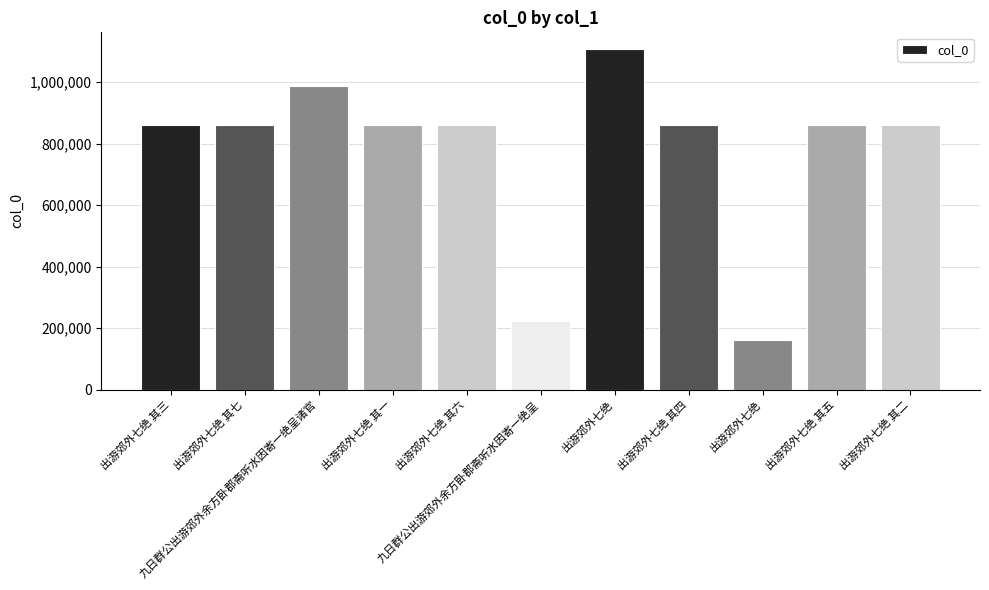

Reading left to right, extract all data points from this chart.

861006	861004	987659	861003	861005	222330	1106461	861008	161610	861007	861002